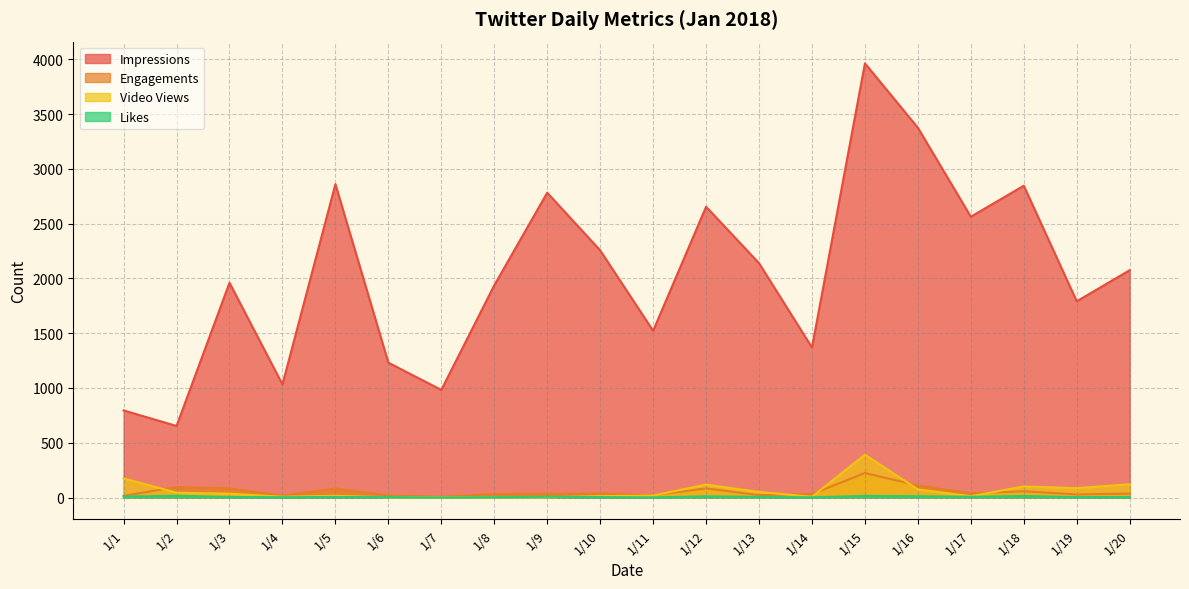

Is the value of Likes at 1/11 greater than the value of Impressions at 1/20?

No